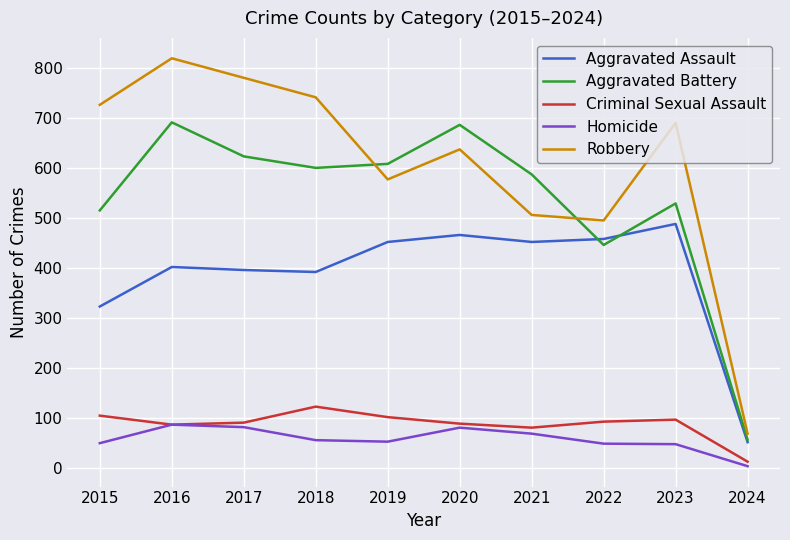

What is the difference between the highest and lowest values at 2019?

555